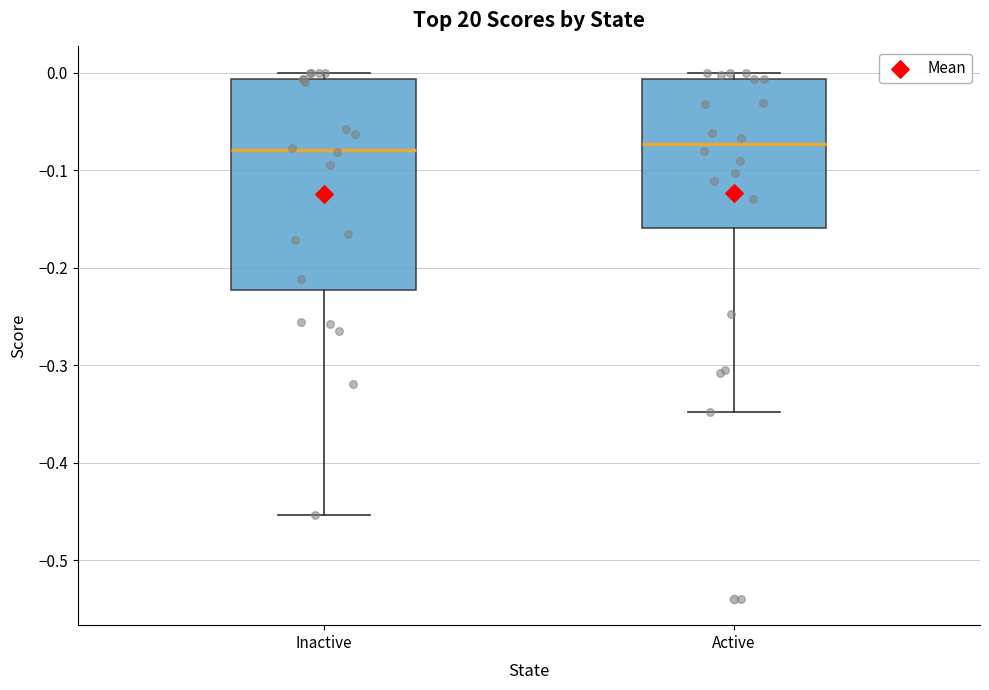

Which box is the tallest, from its lower edge to its upper edge?

Inactive